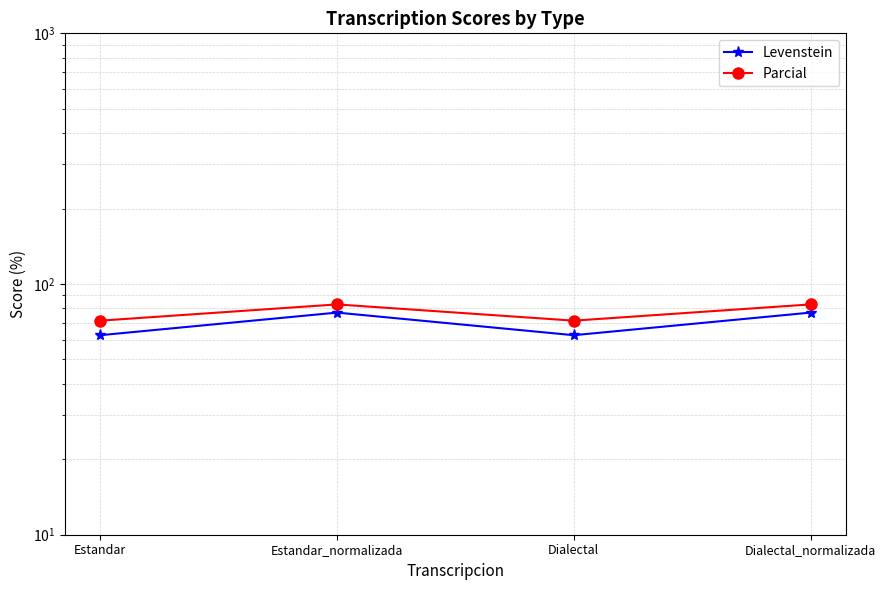

What is the difference between the Parcial values at Estandar and Dialectal_normalizada?

11.5